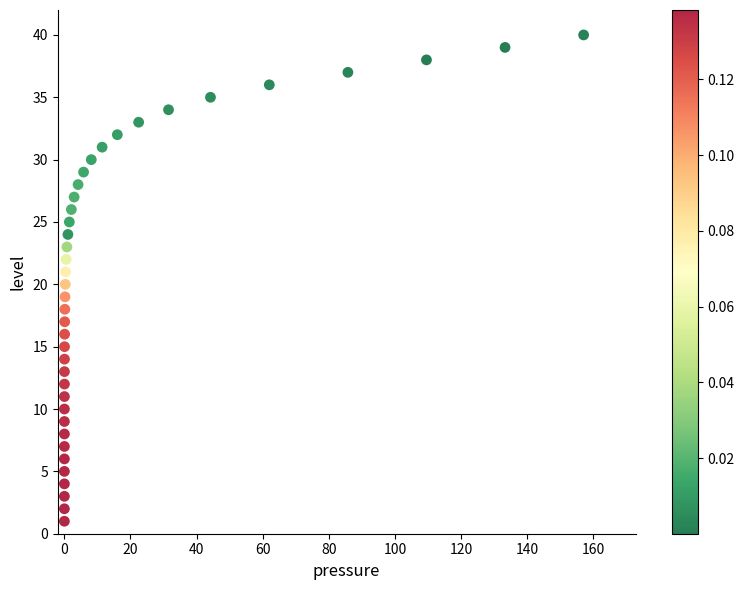

What is the range of Y values (max minus min)?

39